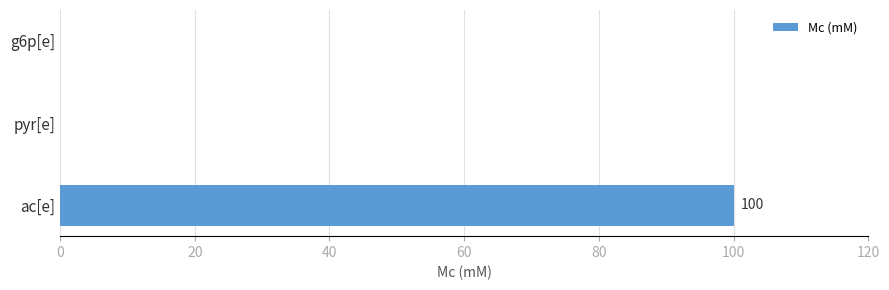

What is the sum of the values at ac[e] and pyr[e]?

100